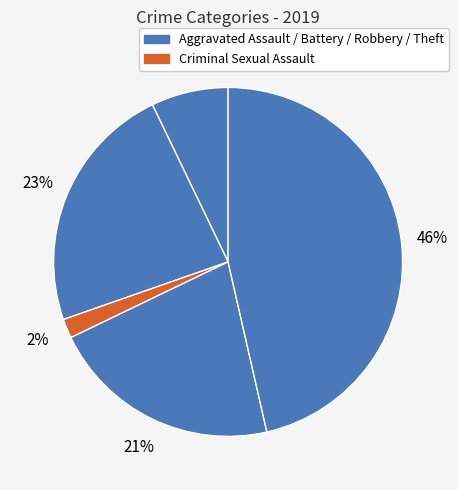

How many segments does this pie chart have?

5